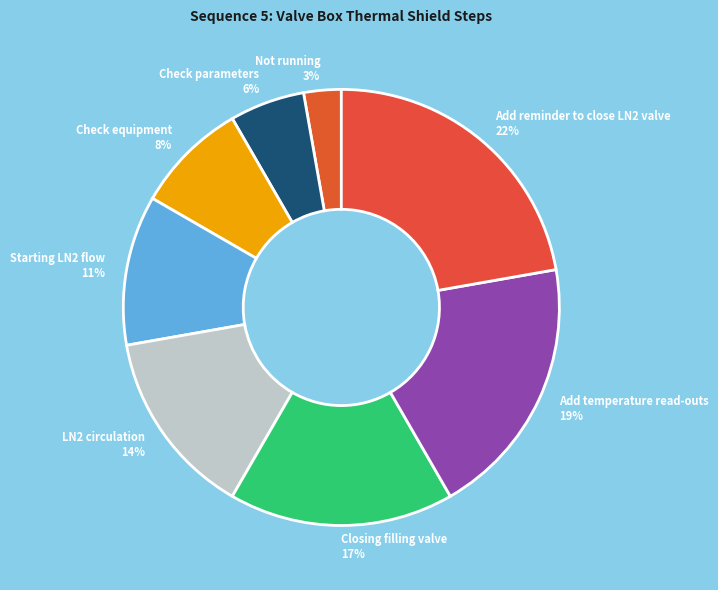

True or false: LN2 circulation accounts for 14% of the total.

True